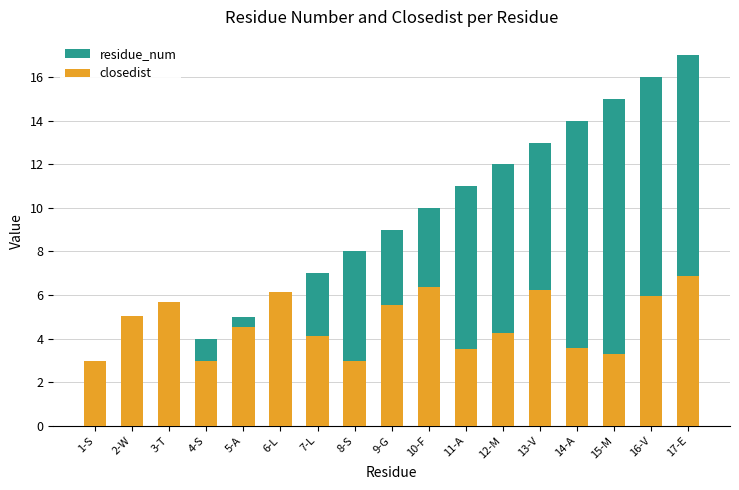

Which series has the widest spread of values?

residue_num